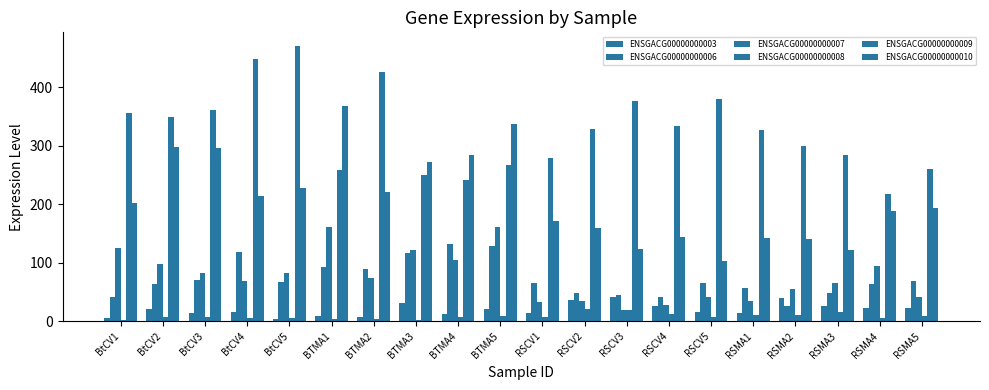

How many series are shown in this chart?

6